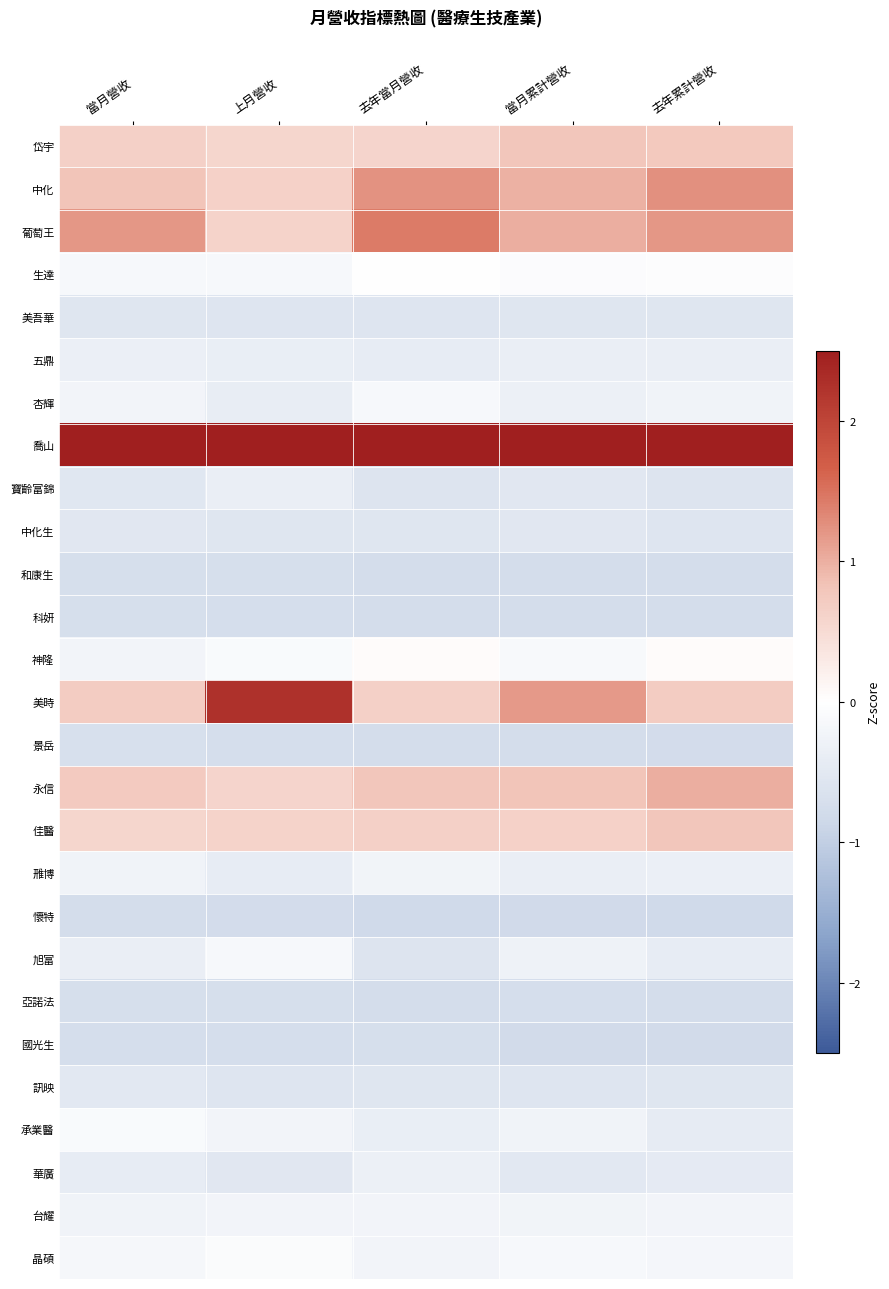

Reading left to right, extract all data points from this chart.

岱宇: 當月營收=0.7	上月營收=0.6	去年當月營收=0.6	當月累計營收=0.8	去年累計營收=0.8
中化: 當月營收=0.8	上月營收=0.6	去年當月營收=1.2	當月累計營收=1.0	去年累計營收=1.3
葡萄王: 當月營收=1.2	上月營收=0.6	去年當月營收=1.4	當月累計營收=1.0	去年累計營收=1.2
生達: 當月營收=-0.2	上月營收=-0.2	去年當月營收=-0.0	當月累計營收=-0.1	去年累計營收=-0.1
美吾華: 當月營收=-0.6	上月營收=-0.6	去年當月營收=-0.6	當月累計營收=-0.6	去年累計營收=-0.5
五鼎: 當月營收=-0.3	上月營收=-0.4	去年當月營收=-0.4	當月累計營收=-0.4	去年累計營收=-0.4
杏輝: 當月營收=-0.2	上月營收=-0.4	去年當月營收=-0.1	當月累計營收=-0.3	去年累計營收=-0.3
喬山: 當月營收=4.3	上月營收=3.8	去年當月營收=4.0	當月累計營收=4.0	去年累計營收=3.9
寶齡富錦: 當月營收=-0.5	上月營收=-0.4	去年當月營收=-0.6	當月累計營收=-0.5	去年累計營收=-0.6
中化生: 當月營收=-0.5	上月營收=-0.6	去年當月營收=-0.6	當月累計營收=-0.5	去年累計營收=-0.6
和康生: 當月營收=-0.7	上月營收=-0.7	去年當月營收=-0.7	當月累計營收=-0.8	去年累計營收=-0.8
科妍: 當月營收=-0.7	上月營收=-0.7	去年當月營收=-0.8	當月累計營收=-0.7	去年累計營收=-0.8
神隆: 當月營收=-0.2	上月營收=-0.1	去年當月營收=0.1	當月累計營收=-0.1	去年累計營收=0.0
美時: 當月營收=0.7	上月營收=2.2	去年當月營收=0.7	當月累計營收=1.2	去年累計營收=0.7
景岳: 當月營收=-0.7	上月營收=-0.7	去年當月營收=-0.8	當月累計營收=-0.8	去年累計營收=-0.8
永信: 當月營收=0.7	上月營收=0.6	去年當月營收=0.8	當月累計營收=0.8	去年累計營收=1.0
佳醫: 當月營收=0.6	上月營收=0.6	去年當月營收=0.7	當月累計營收=0.6	去年累計營收=0.8
雃博: 當月營收=-0.3	上月營收=-0.4	去年當月營收=-0.3	當月累計營收=-0.4	去年累計營收=-0.3
懷特: 當月營收=-0.8	上月營收=-0.8	去年當月營收=-0.8	當月累計營收=-0.8	去年累計營收=-0.8
旭富: 當月營收=-0.4	上月營收=-0.1	去年當月營收=-0.6	當月累計營收=-0.3	去年累計營收=-0.4
亞諾法: 當月營收=-0.7	上月營收=-0.7	去年當月營收=-0.7	當月累計營收=-0.7	去年累計營收=-0.8
國光生: 當月營收=-0.7	上月營收=-0.7	去年當月營收=-0.7	當月累計營收=-0.8	去年累計營收=-0.8
訊映: 當月營收=-0.5	上月營收=-0.6	去年當月營收=-0.6	當月累計營收=-0.6	去年累計營收=-0.6
承業醫: 當月營收=-0.1	上月營收=-0.2	去年當月營收=-0.4	當月累計營收=-0.3	去年累計營收=-0.4
華廣: 當月營收=-0.4	上月營收=-0.5	去年當月營收=-0.3	當月累計營收=-0.5	去年累計營收=-0.5
台耀: 當月營收=-0.3	上月營收=-0.2	去年當月營收=-0.2	當月累計營收=-0.2	去年累計營收=-0.2
晶碩: 當月營收=-0.2	上月營收=-0.1	去年當月營收=-0.2	當月累計營收=-0.1	去年累計營收=-0.2